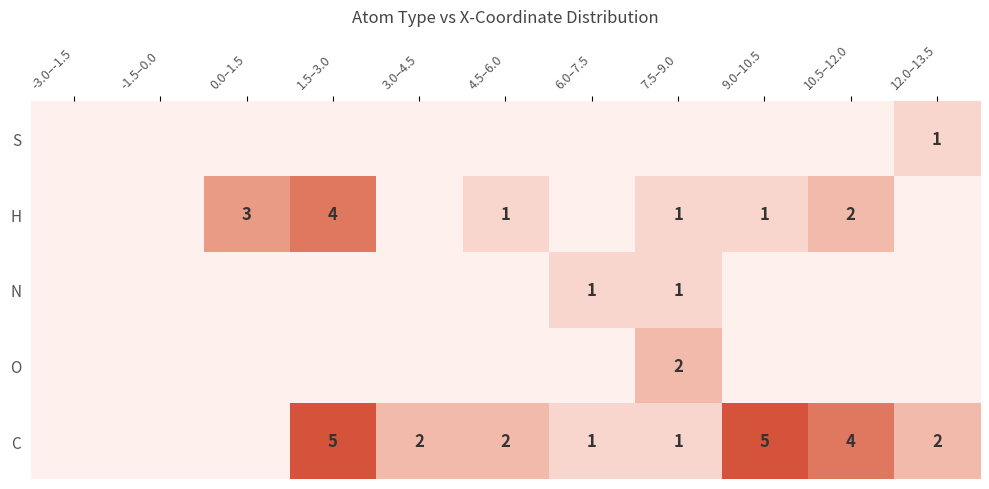

The value of H at 4.5–6.0 is 2. True or false?

False